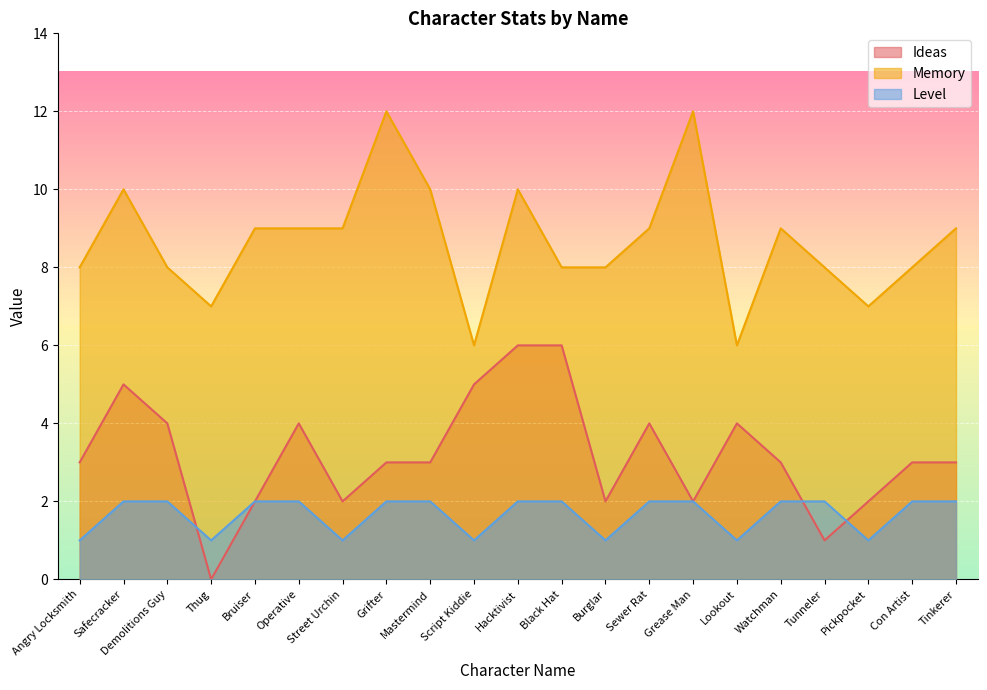

Reading right to left, what are all the values shown in this chart?

Ideas: Tinkerer=3	Con Artist=3	Pickpocket=2	Tunneler=1	Watchman=3	Lookout=4	Grease Man=2	Sewer Rat=4	Burglar=2	Black Hat=6	Hacktivist=6	Script Kiddie=5	Mastermind=3	Grifter=3	Street Urchin=2	Operative=4	Bruiser=2	Thug=0	Demolitions Guy=4	Safecracker=5	Angry Locksmith=3
Memory: Tinkerer=9	Con Artist=8	Pickpocket=7	Tunneler=8	Watchman=9	Lookout=6	Grease Man=12	Sewer Rat=9	Burglar=8	Black Hat=8	Hacktivist=10	Script Kiddie=6	Mastermind=10	Grifter=12	Street Urchin=9	Operative=9	Bruiser=9	Thug=7	Demolitions Guy=8	Safecracker=10	Angry Locksmith=8
Level: Tinkerer=2	Con Artist=2	Pickpocket=1	Tunneler=2	Watchman=2	Lookout=1	Grease Man=2	Sewer Rat=2	Burglar=1	Black Hat=2	Hacktivist=2	Script Kiddie=1	Mastermind=2	Grifter=2	Street Urchin=1	Operative=2	Bruiser=2	Thug=1	Demolitions Guy=2	Safecracker=2	Angry Locksmith=1